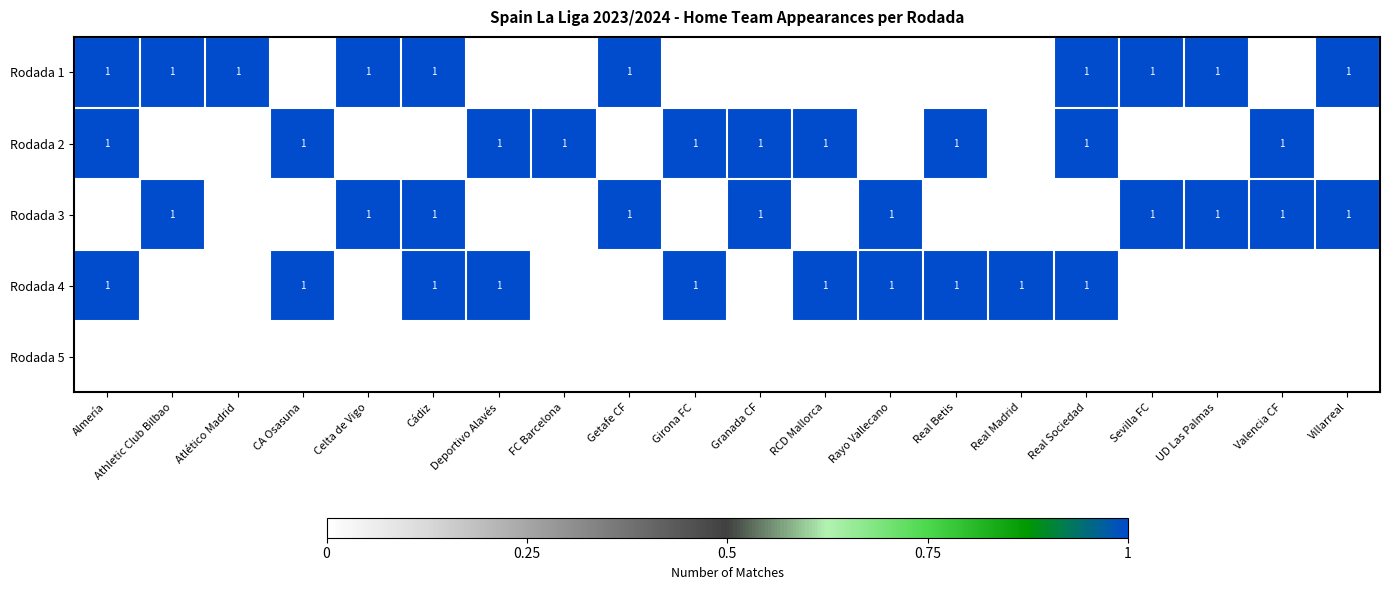

Which has a higher value, Granada CF or Deportivo Alavés?

Granada CF